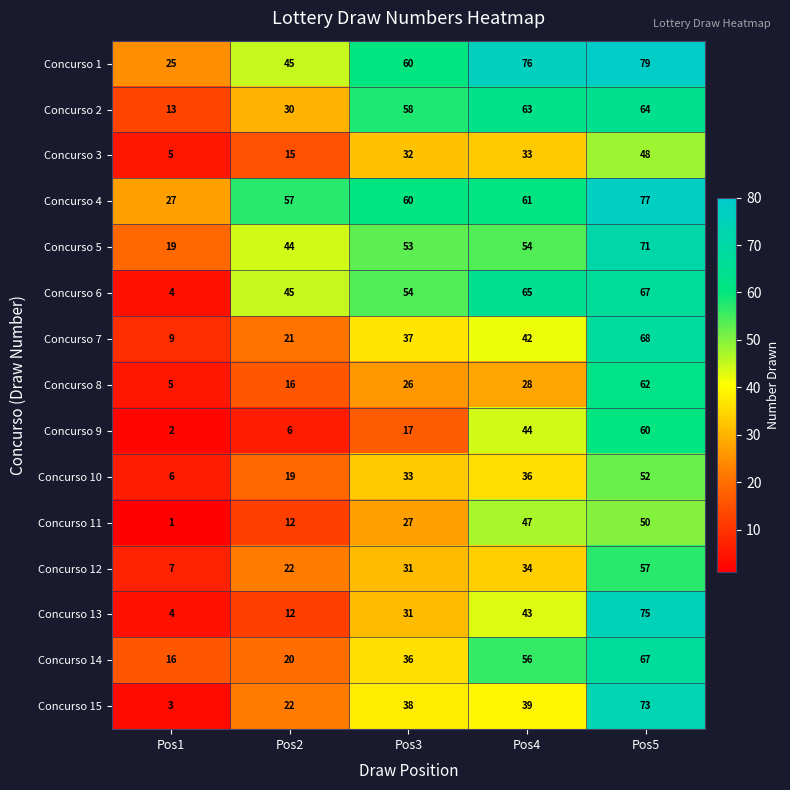

How many categories are shown in the chart?

5